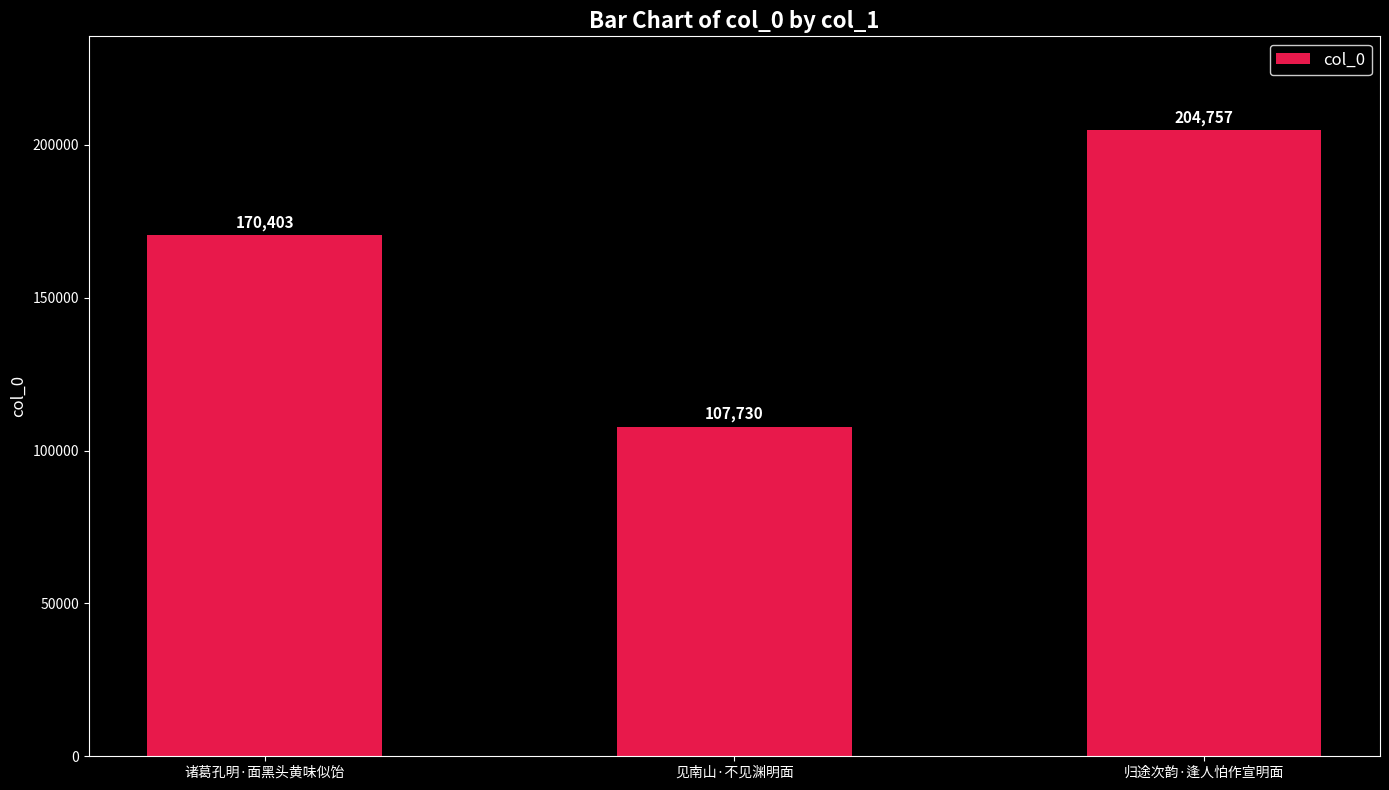

What is the difference between the maximum and minimum values?

97027